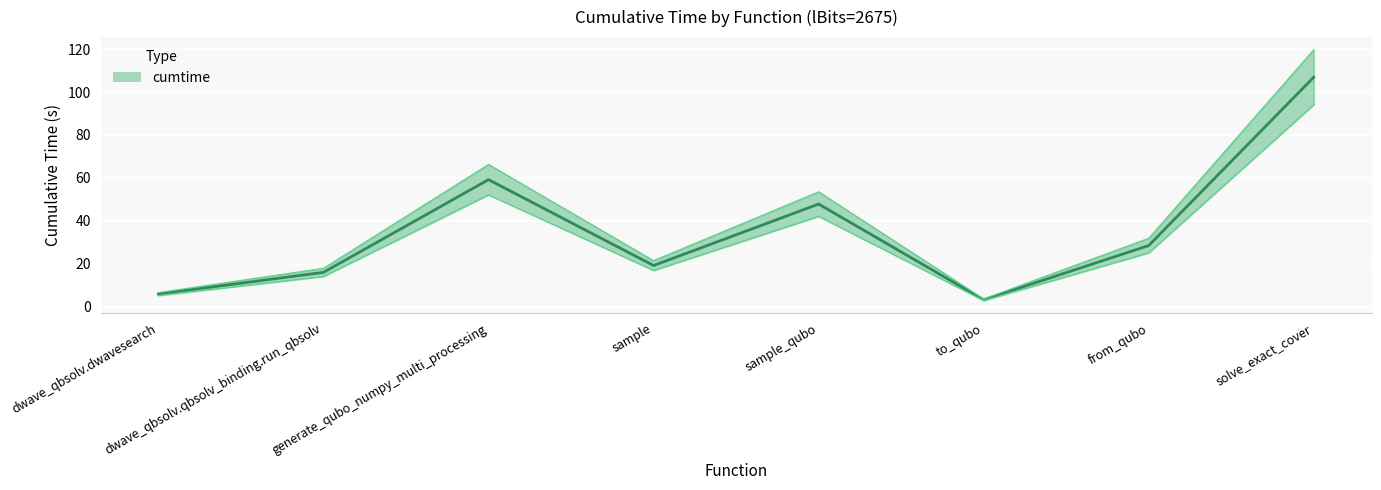

Where does the data first go above 28?

generate_qubo_numpy_multi_processing